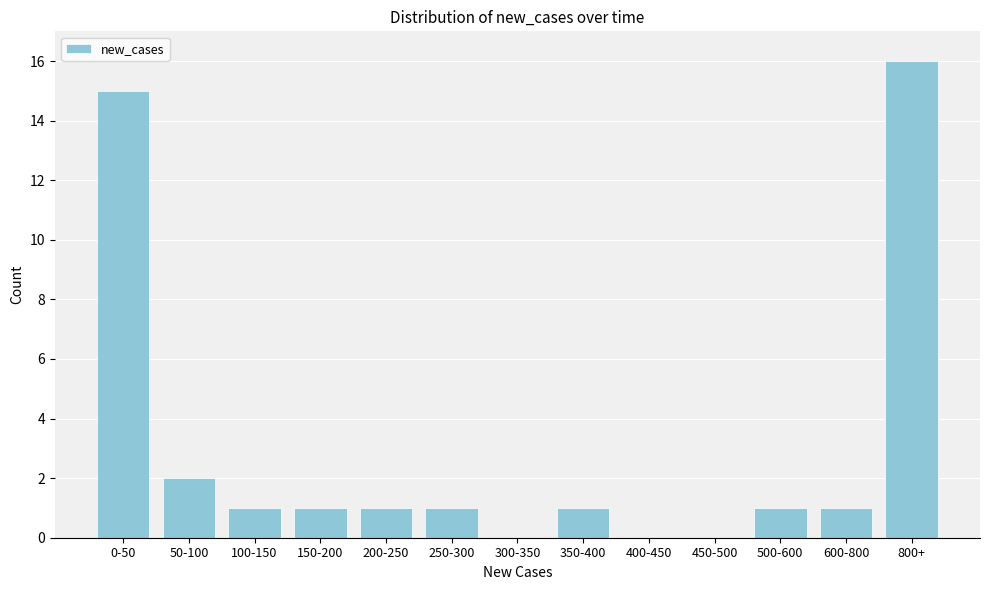

Reading right to left, list all the values displayed in this chart.

800+=16	600-800=1	500-600=1	450-500=0	400-450=0	350-400=1	300-350=0	250-300=1	200-250=1	150-200=1	100-150=1	50-100=2	0-50=15